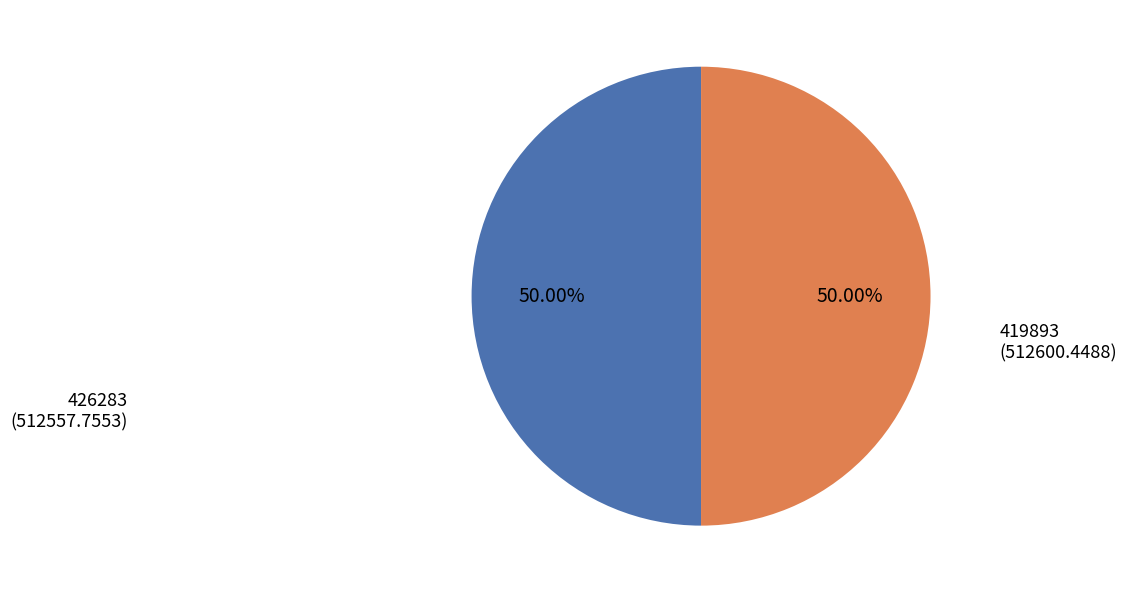

How many segments does this pie chart have?

2